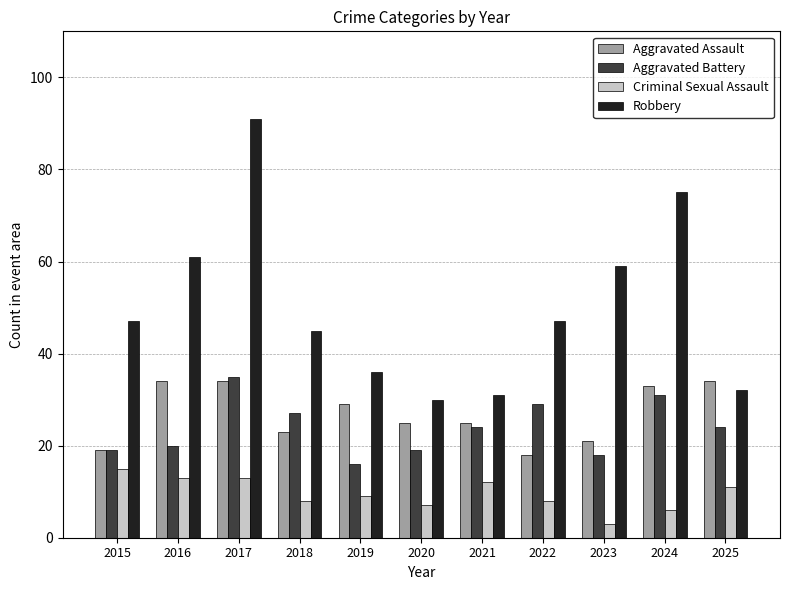

The value of Robbery at 2018 is 45. True or false?

True